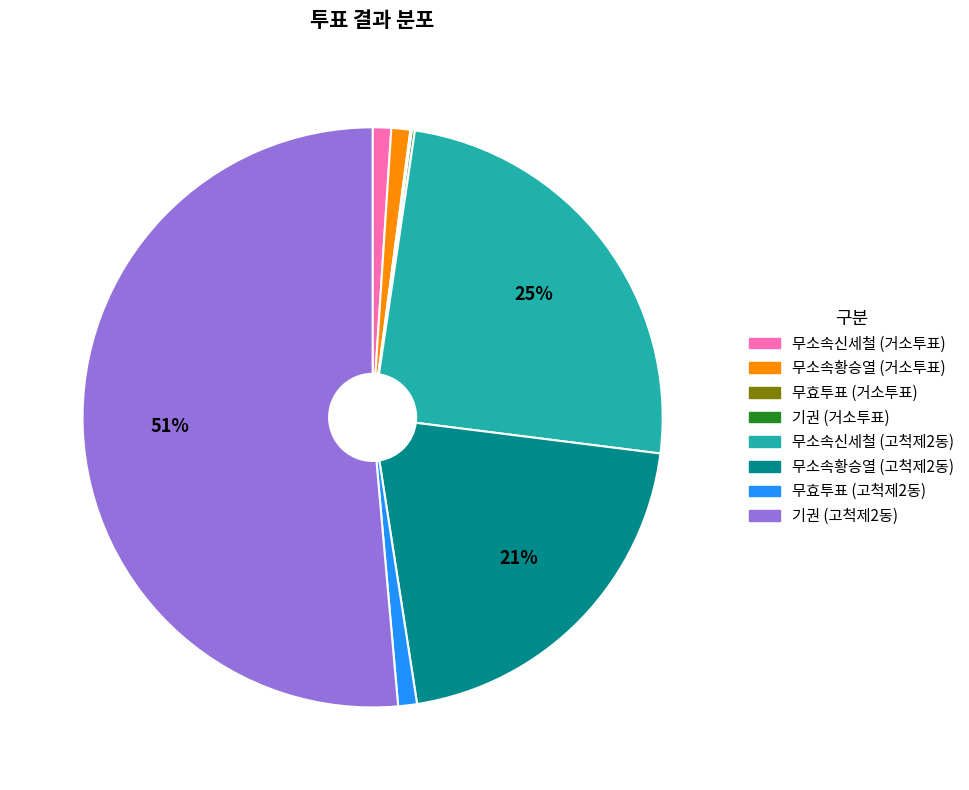

To the nearest percent, what is the difference between the largest and smallest slice percentages?

51%